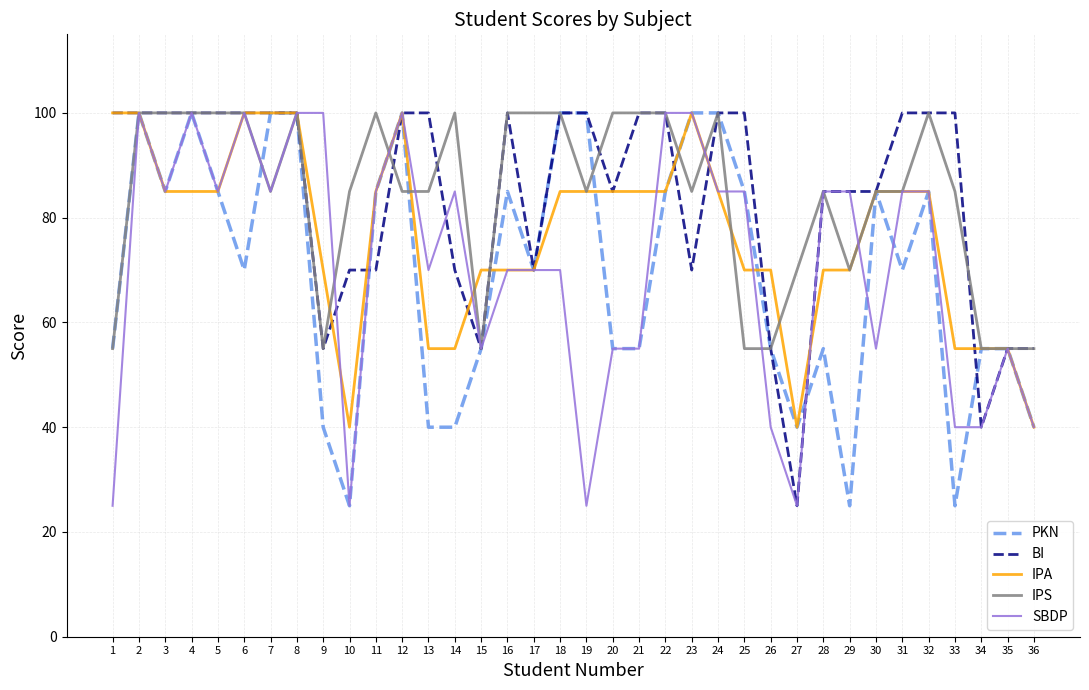

What is the maximum value shown in the chart?

100